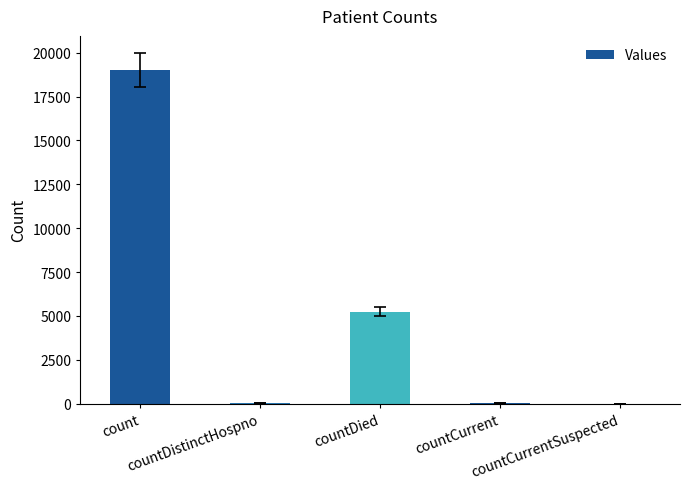

What is the change in value from countDistinctHospno to countDied?

+5207